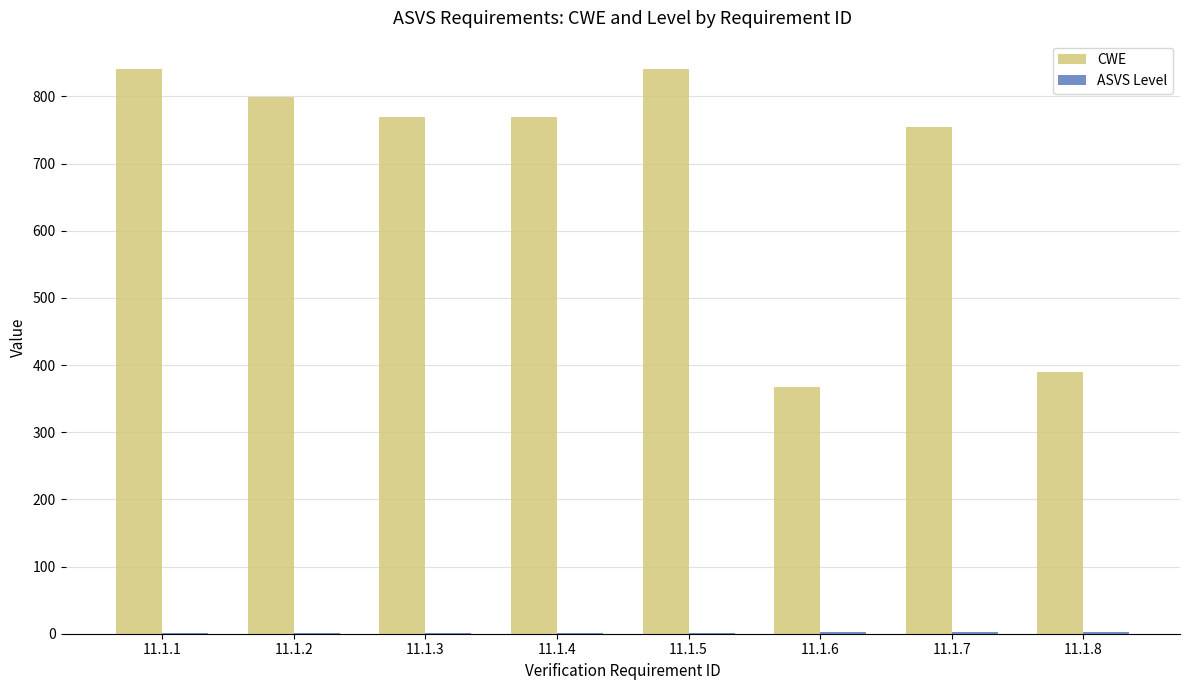

What is the sum of all CWE values?

5532